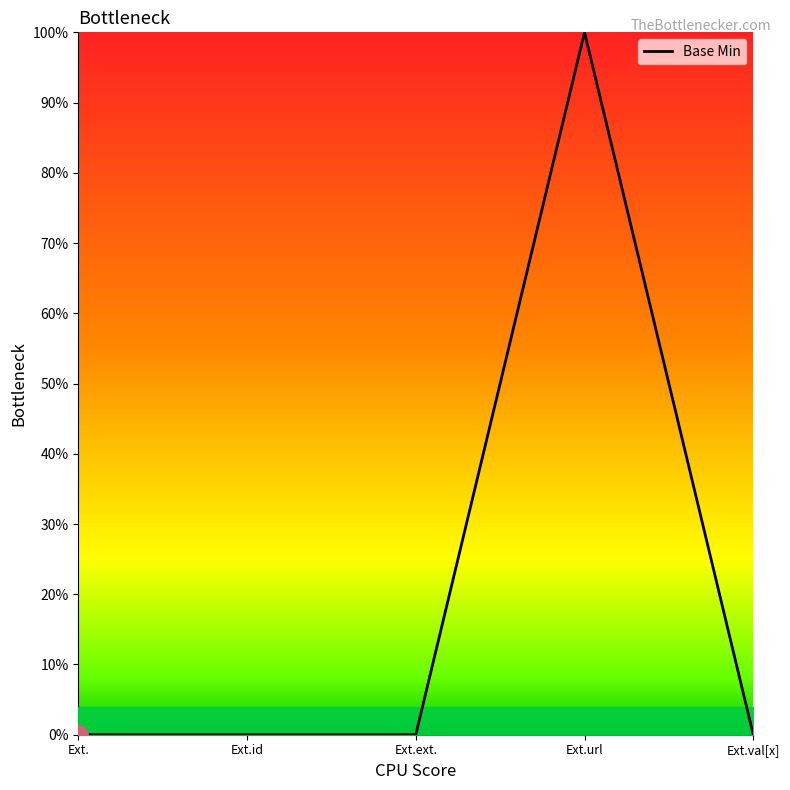

Reading right to left, list all the values displayed in this chart.

0	1	0	0	0